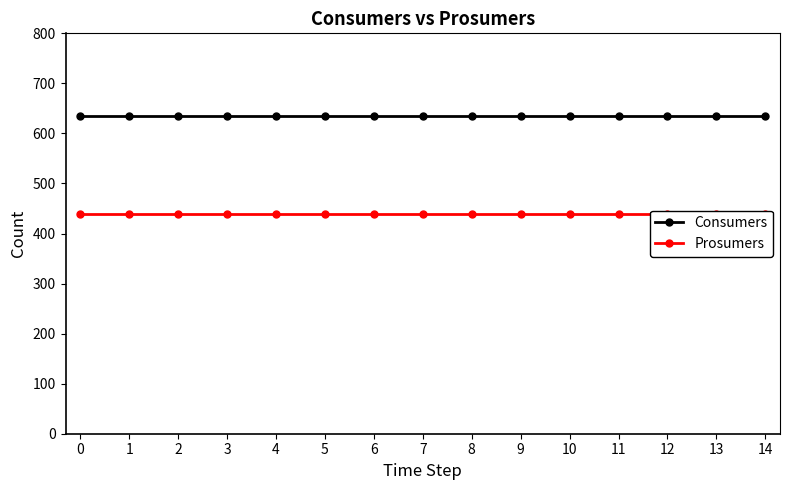

True or false: Prosumers has more than 2 interior local peaks.

False